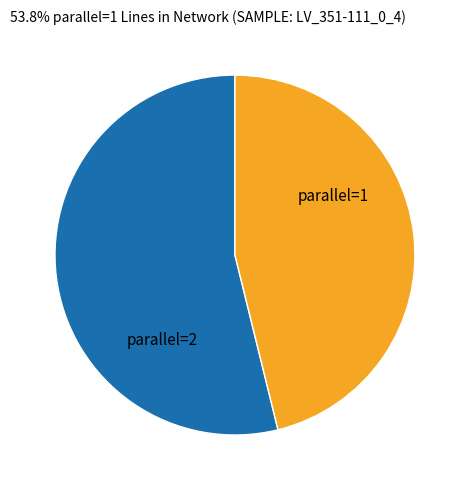

Count the number of slices in the pie.

2